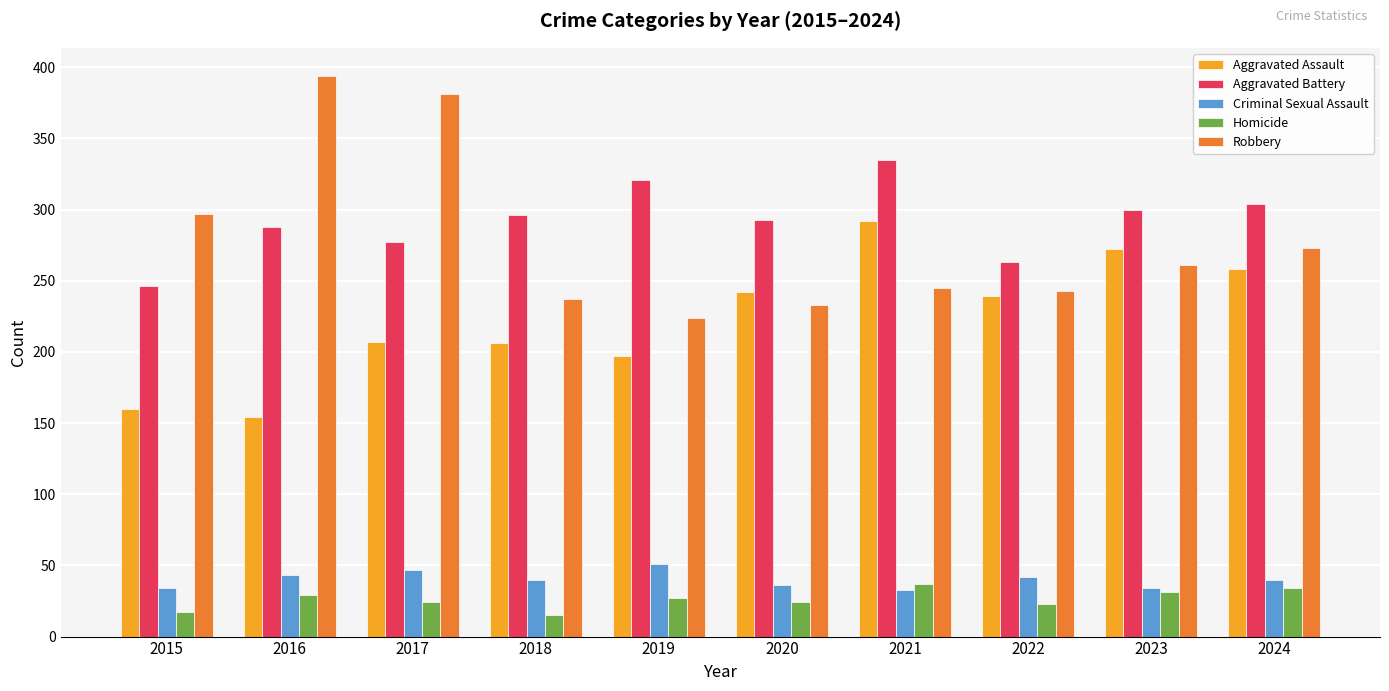

What is the sum of the Criminal Sexual Assault values at 2019 and 2016?

94